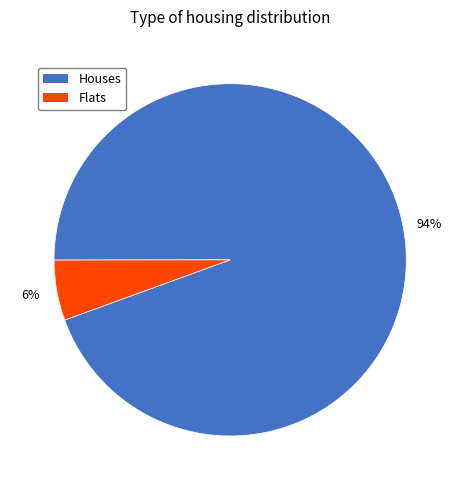

To the nearest percent, what is the average slice percentage?

50%